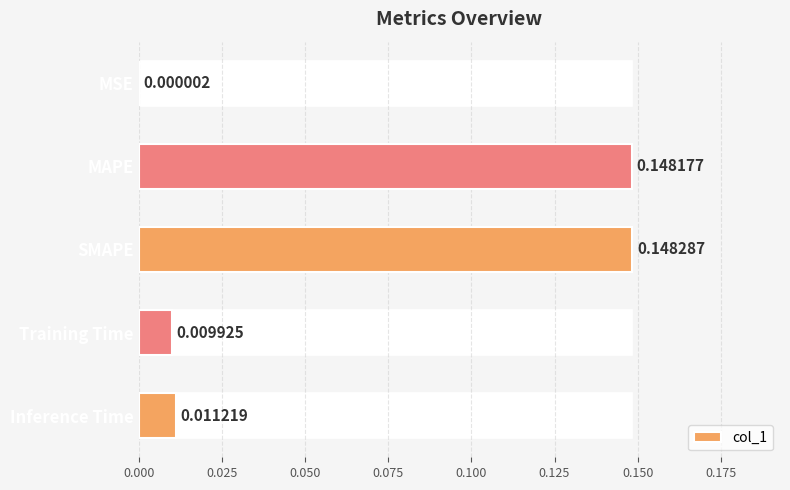

What is the sum of all values?

0.3